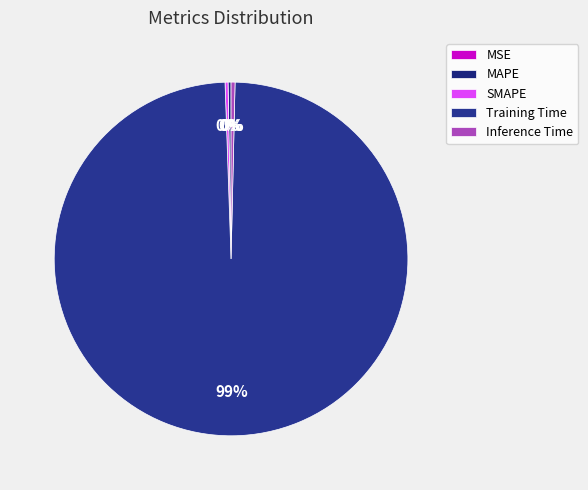

What is the majority slice?

Training Time